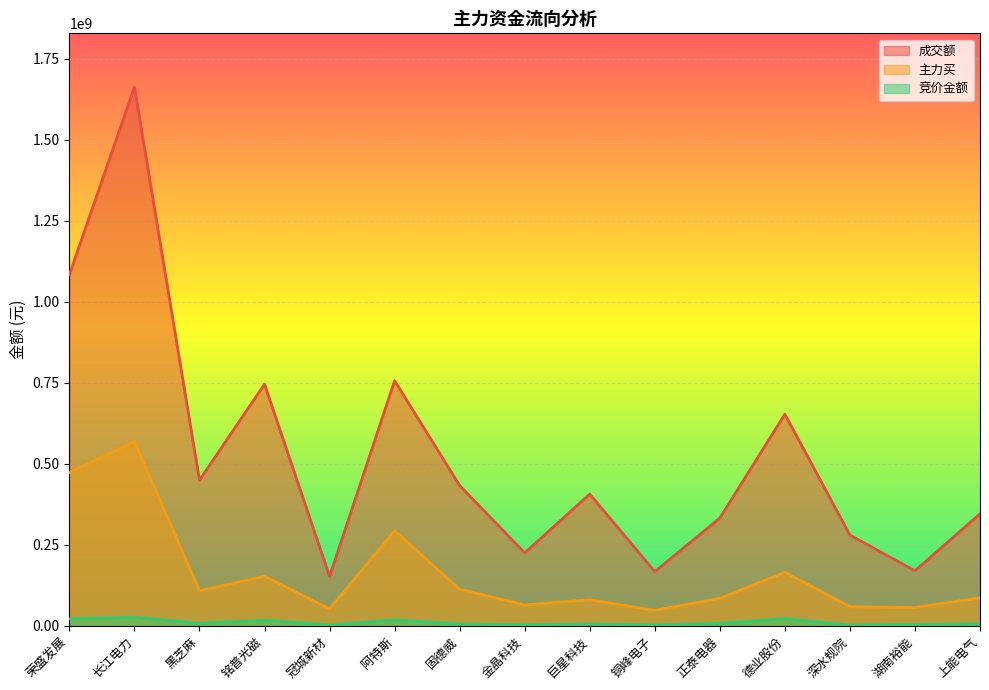

What is the spread (max minus min) of values at 阿特斯?

738562926